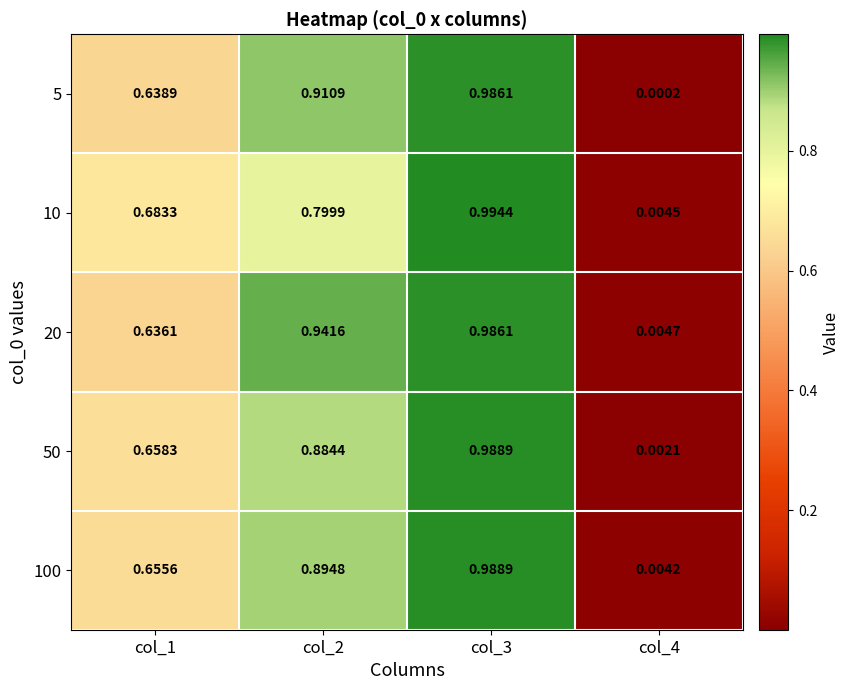

Is the value of 5 at col_4 greater than the value of 50 at col_1?

No